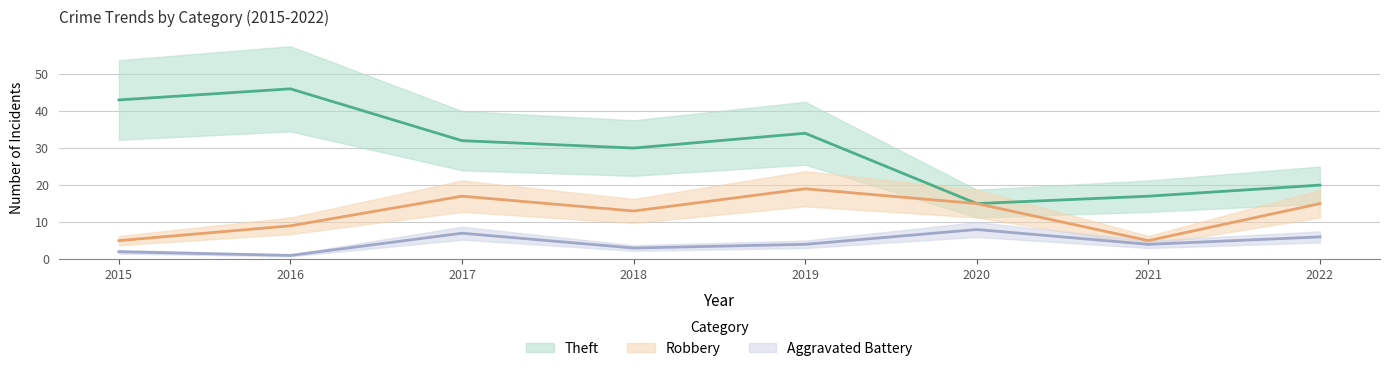

At which category is the sum across all series the highest?

2019